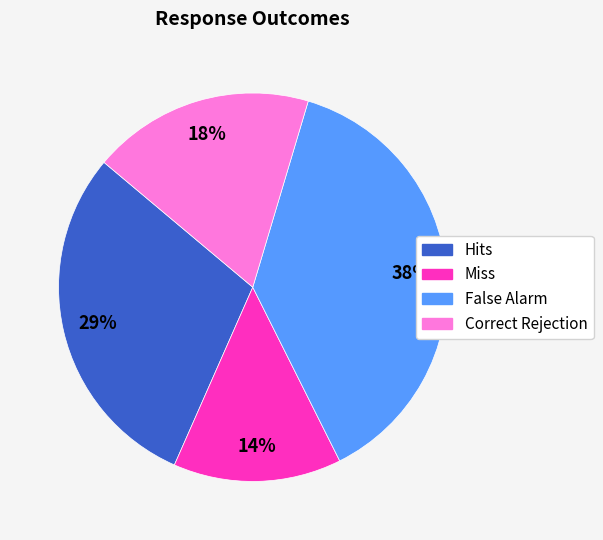

To the nearest percent, what is the average slice percentage?

25%